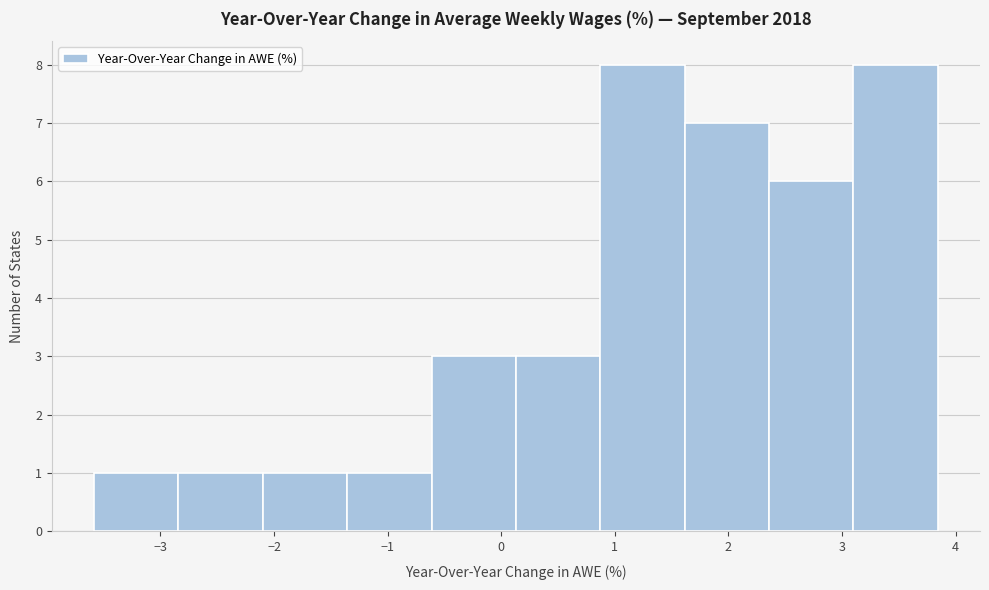

What is the height of the bar covering 3.1 to 3.8 on the x-axis? Neither the bar edges nor the heights are printed on the chart, so give them approximately, as read against the axes.

8